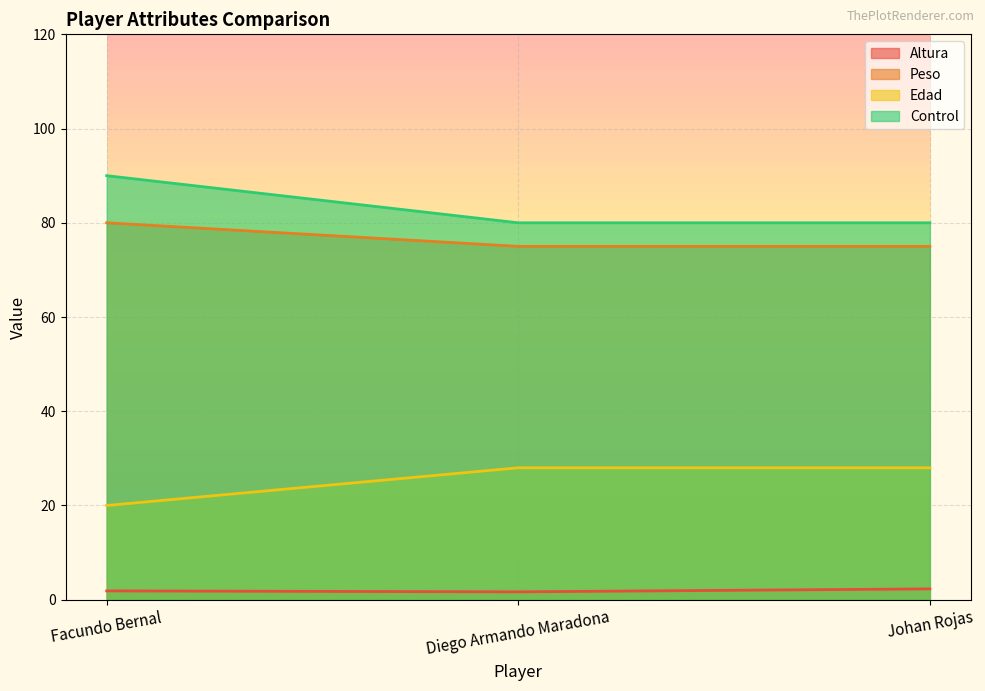

The value of Edad at Facundo Bernal is 109.7. True or false?

False